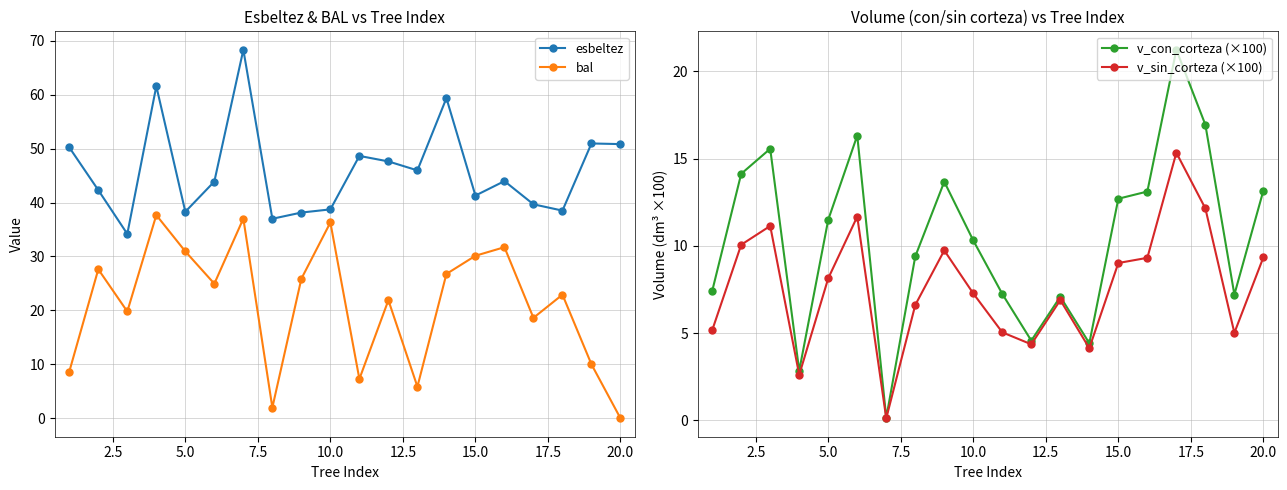

Does the chart have visible grid lines?

Yes